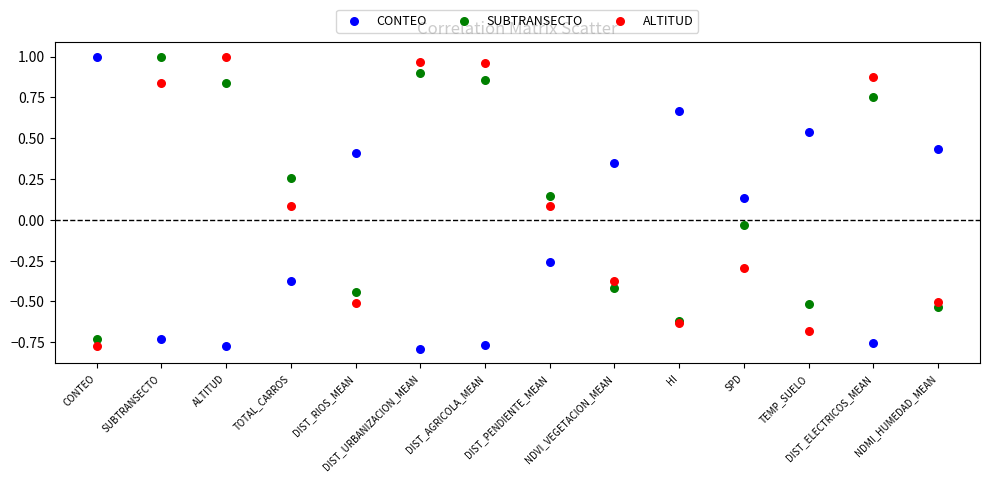

What are all the series names shown in the legend?

CONTEO, SUBTRANSECTO, ALTITUD